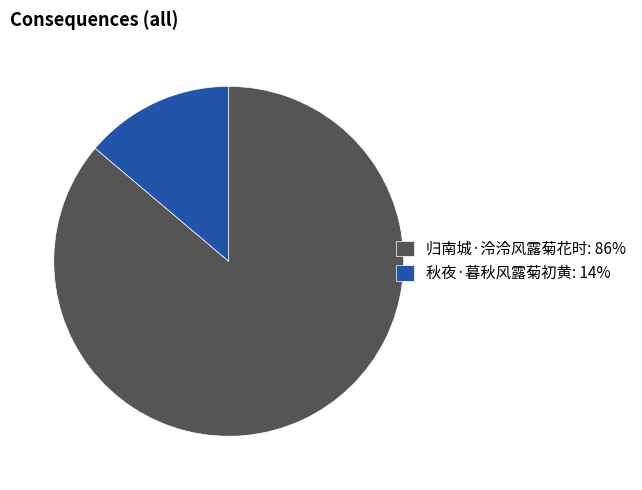

Do 归南城·泠泠风露菊花时: 86% and 秋夜·暮秋风露菊初黄: 14% together represent more than half of the pie?

Yes